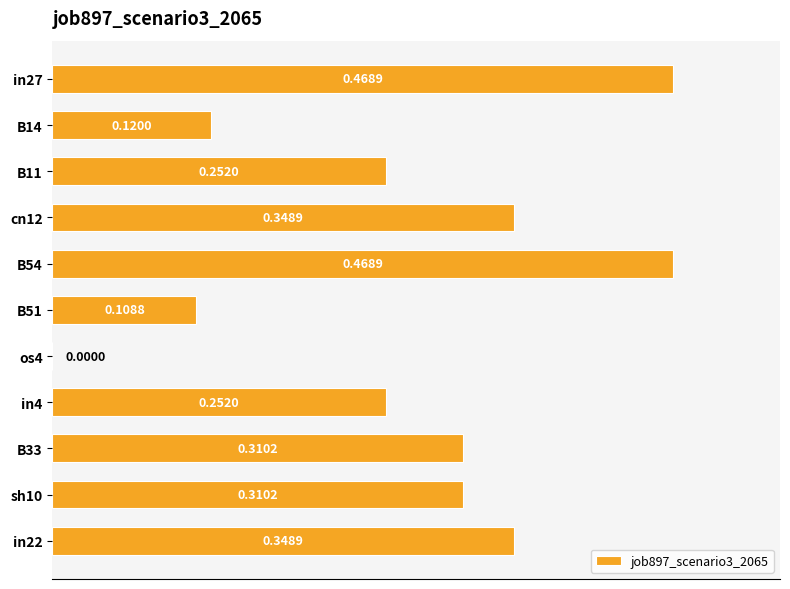

What is the sum of all values?

3.0